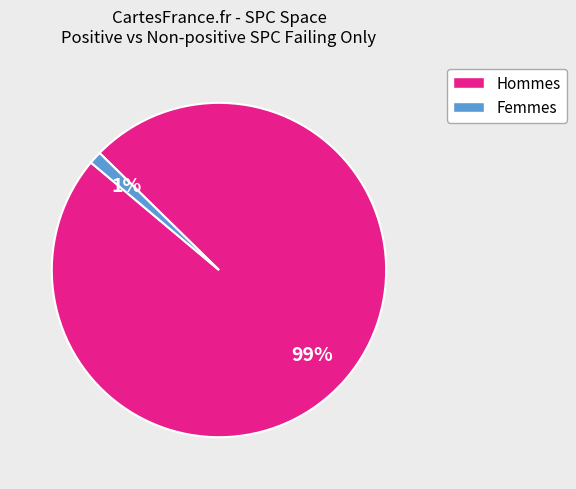

To the nearest percent, what is the average slice percentage?

50%